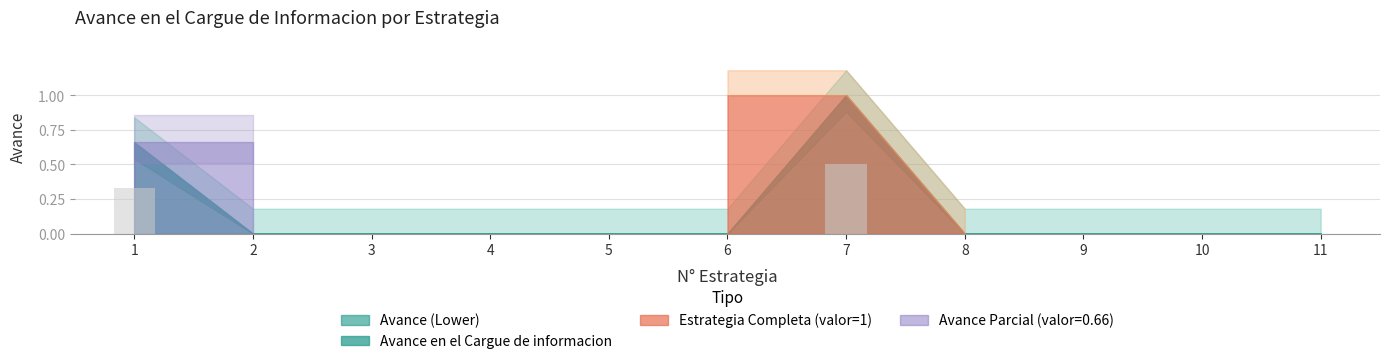

The chart shows a value of 0.0 at 4. True or false?

True